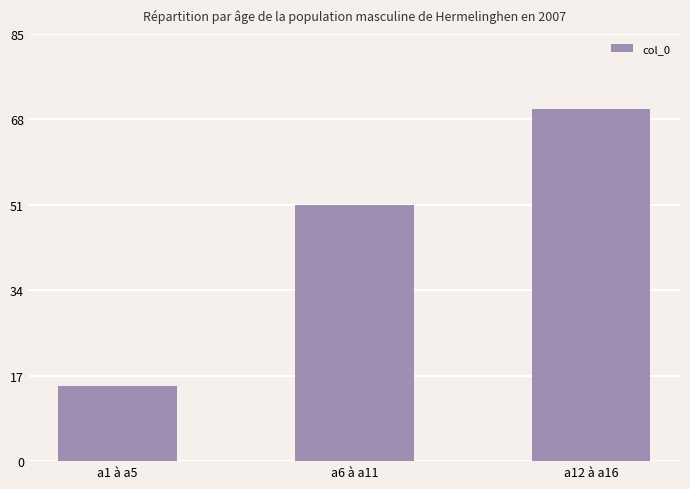

What is the difference between the maximum and minimum values?

55